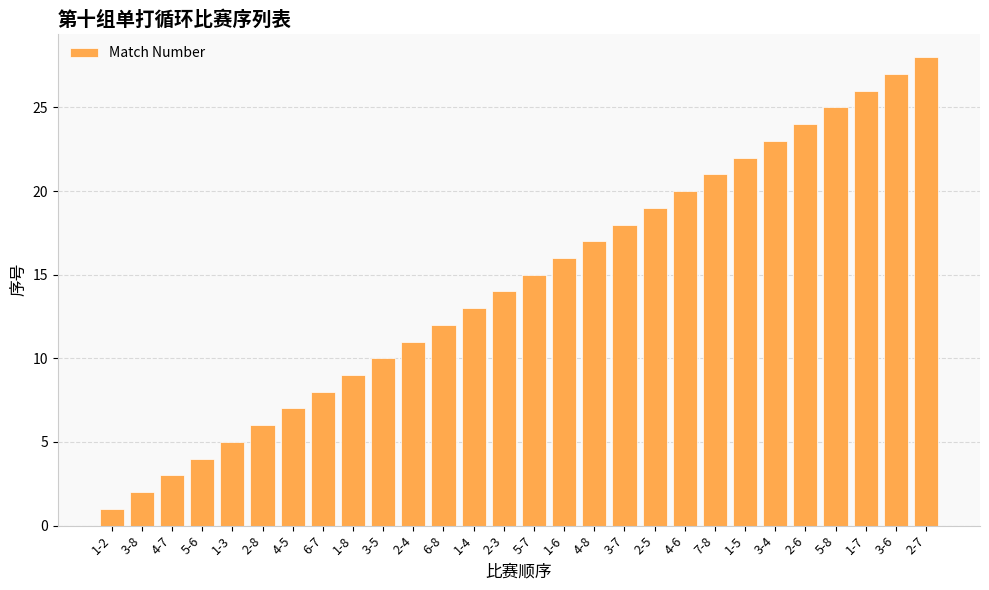

What is the label of the 25th bar from the right?

5-6